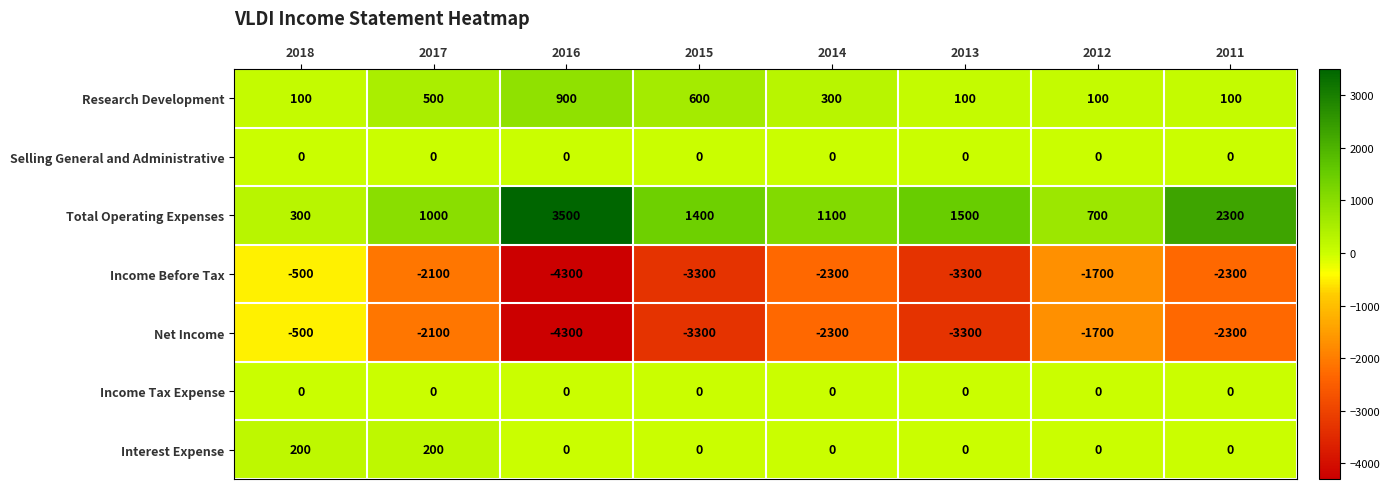

What is the highest value of the Interest Expense series?

200